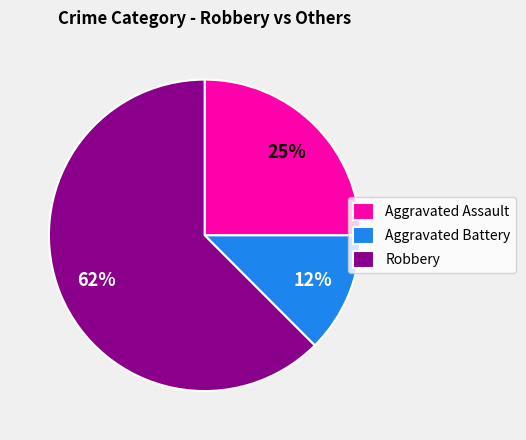

Between Aggravated Battery and Robbery, which is larger?

Robbery